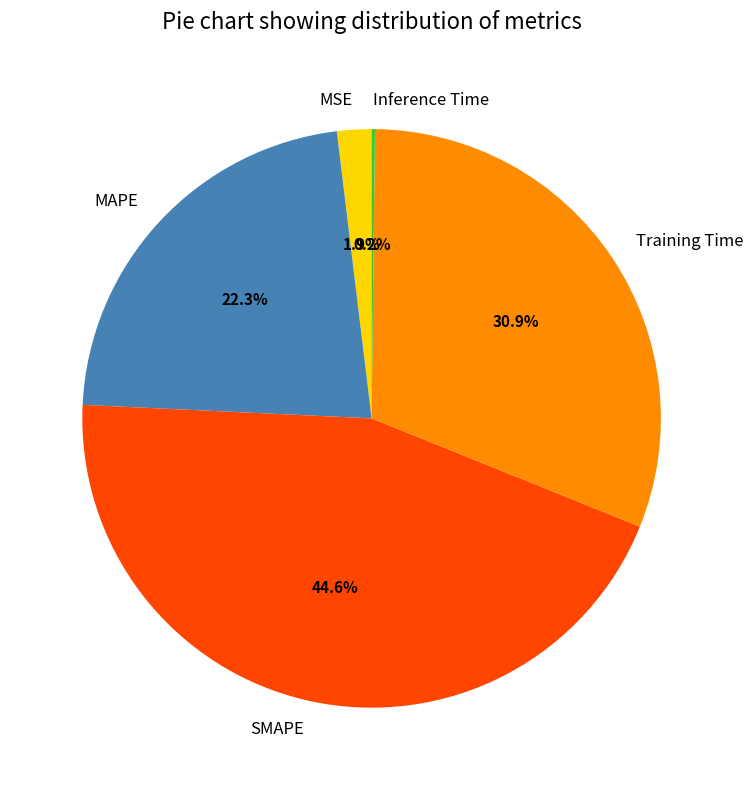

Combined, do MSE and Training Time account for over 50%?

No